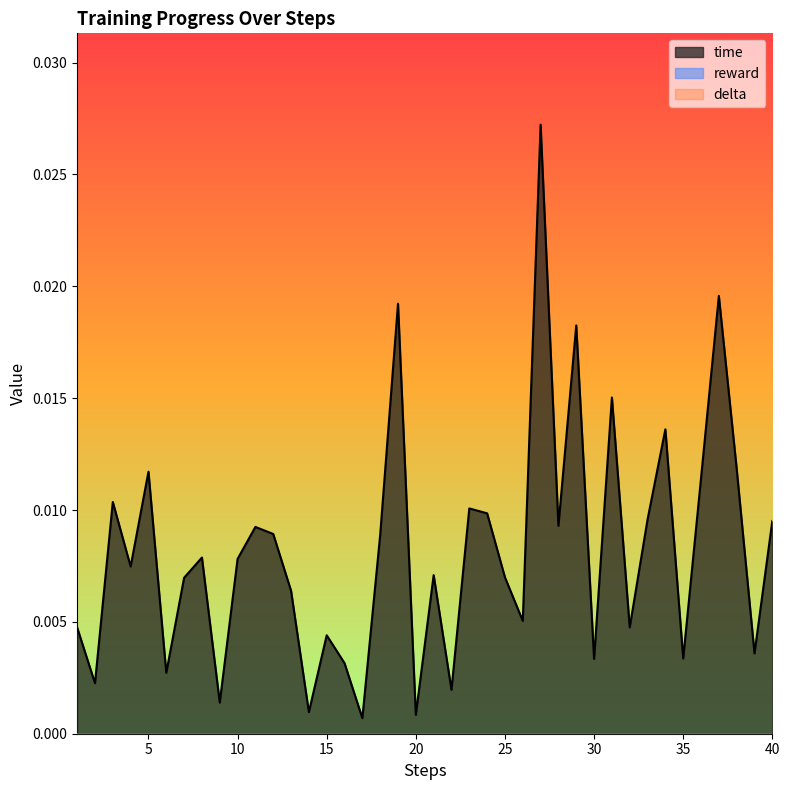

How many data points does each series have?

40